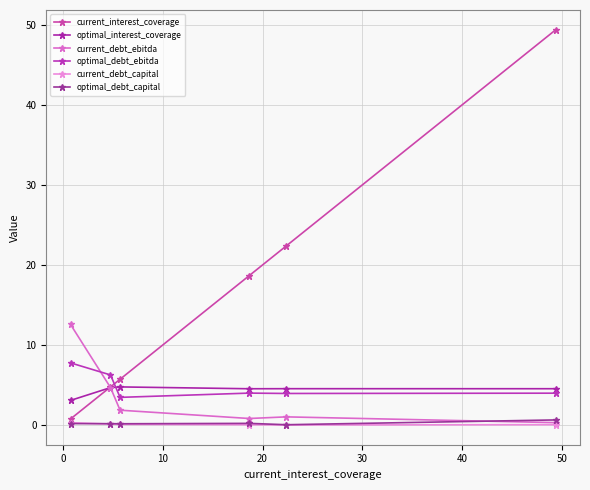

At how many categories does at least one series exceed 29?

1